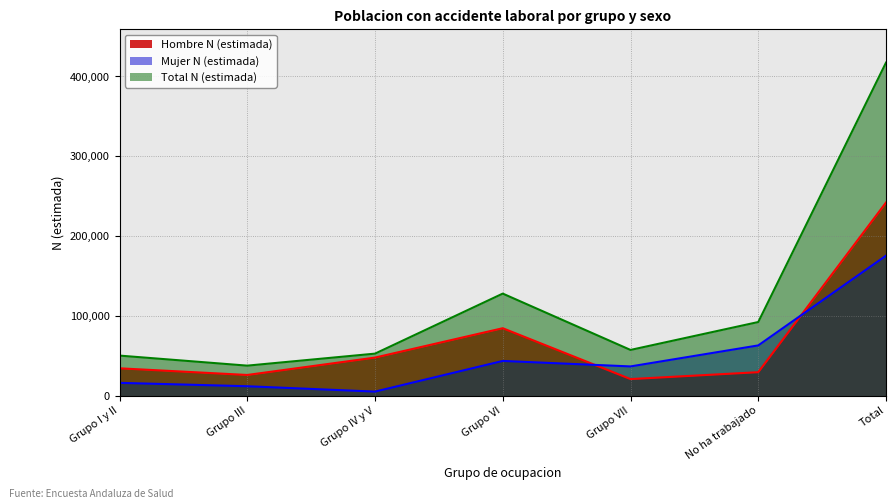

What is the total value across all series at Grupo III?

75009